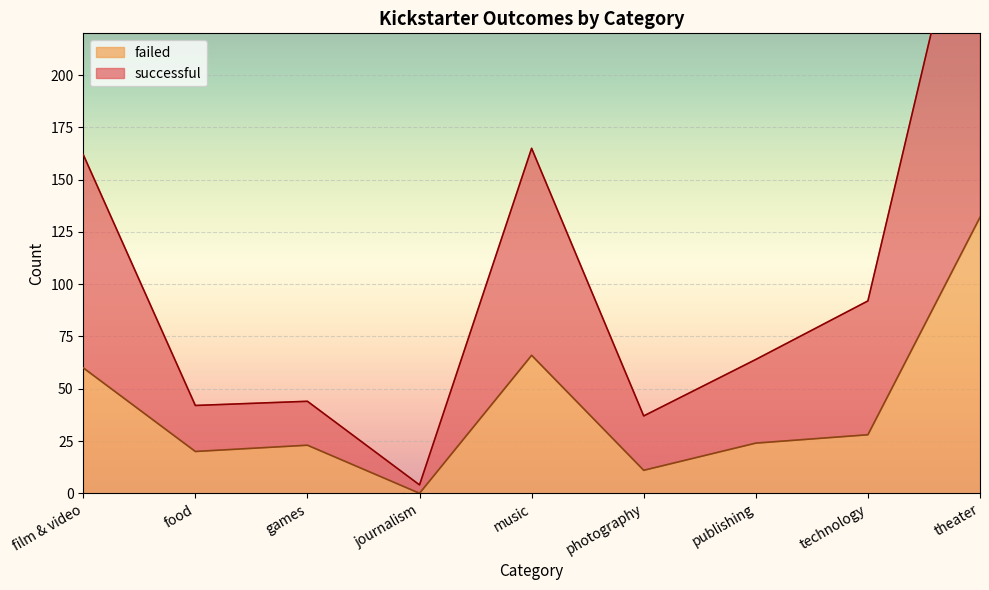

The value of successful at film & video is 89. True or false?

False